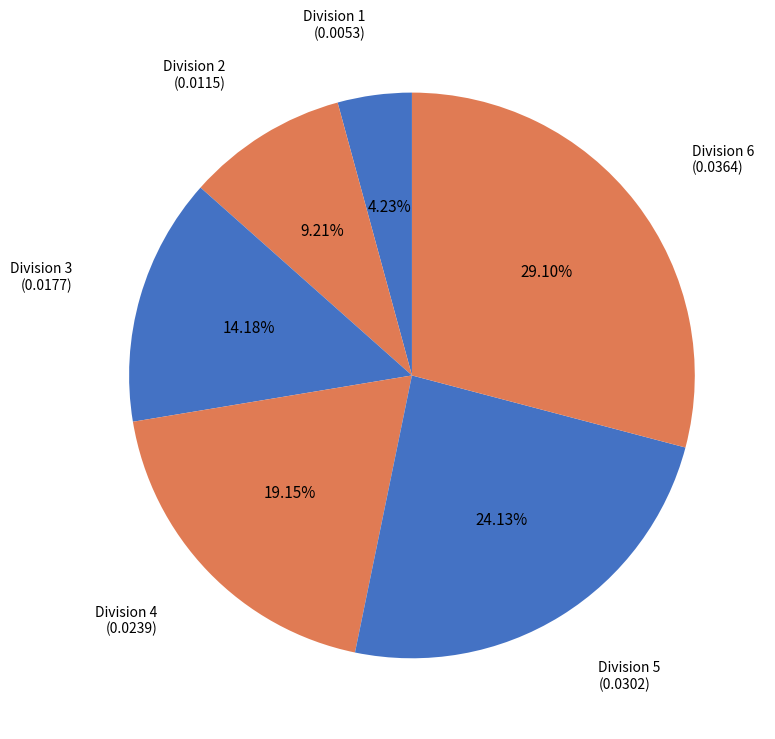

How many segments does this pie chart have?

6